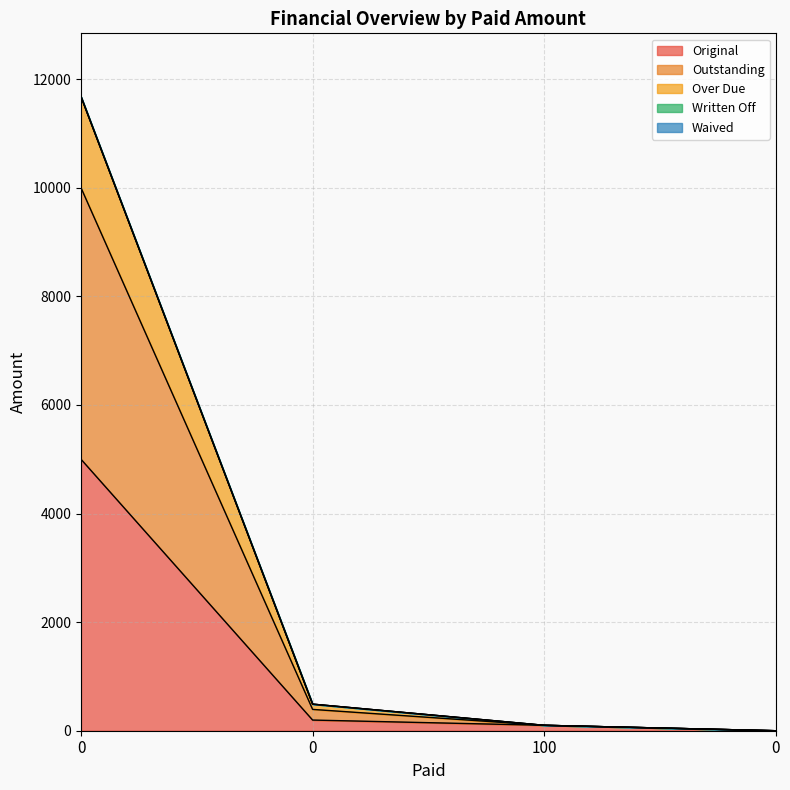

How many lines are shown in the chart?

5